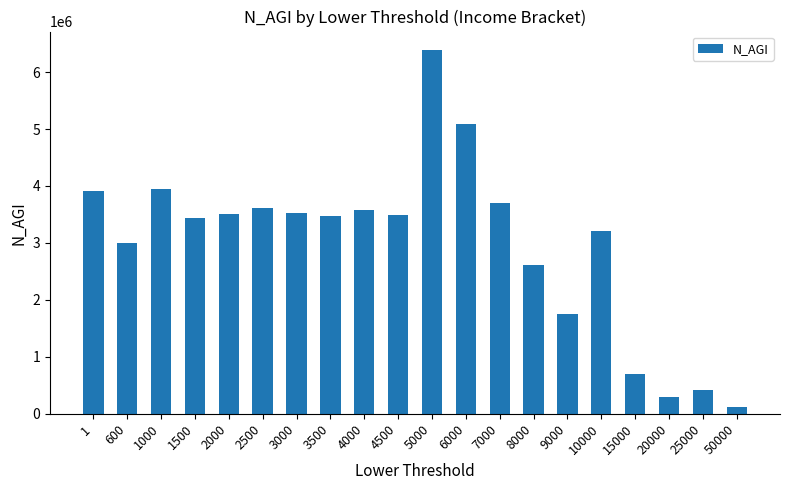

Count the number of categories in the chart.

20